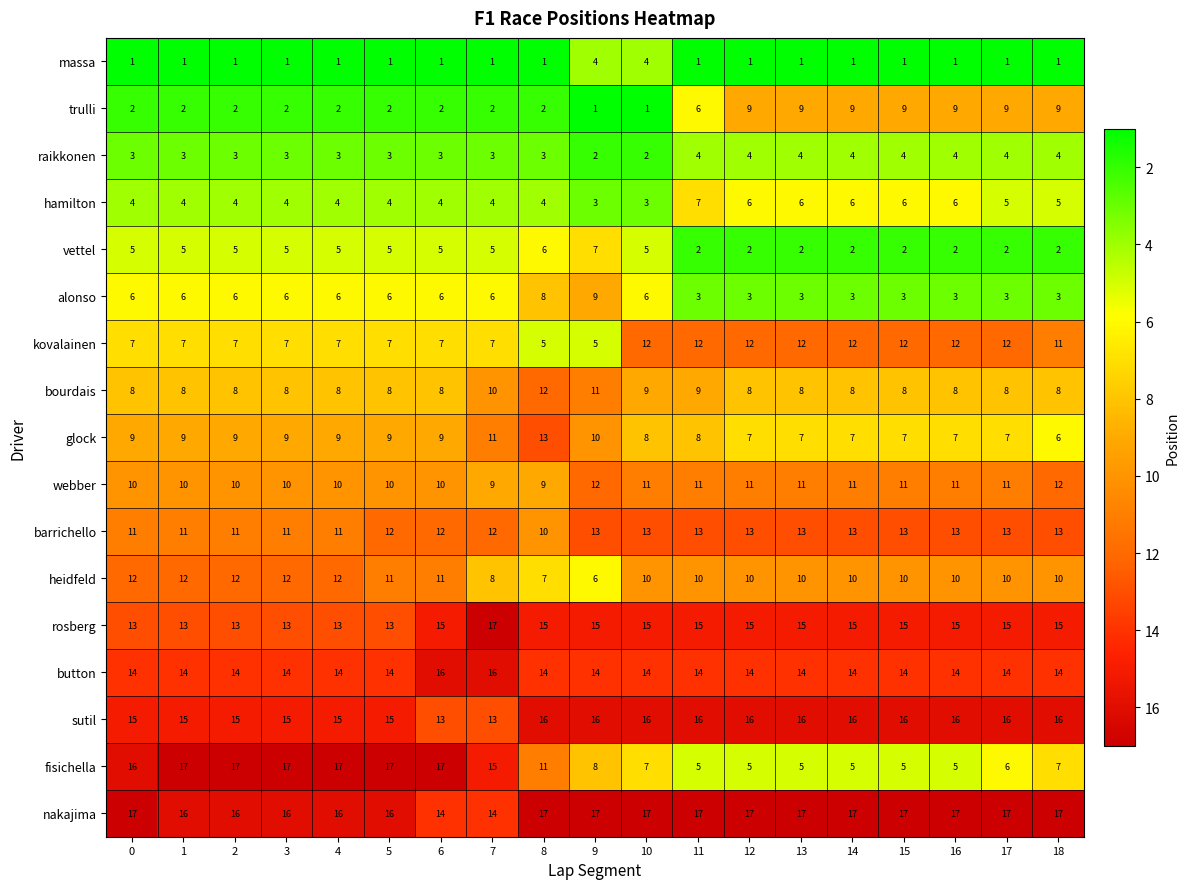

What is the difference between the maximum and minimum values in the vettel series?

5